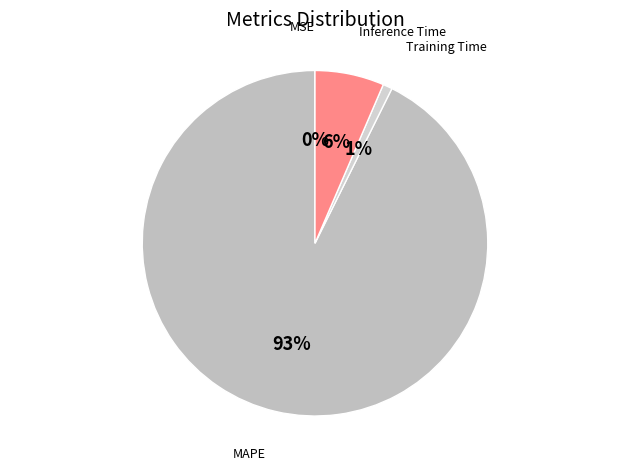

Is it true that Inference Time is 6% of the pie?

True